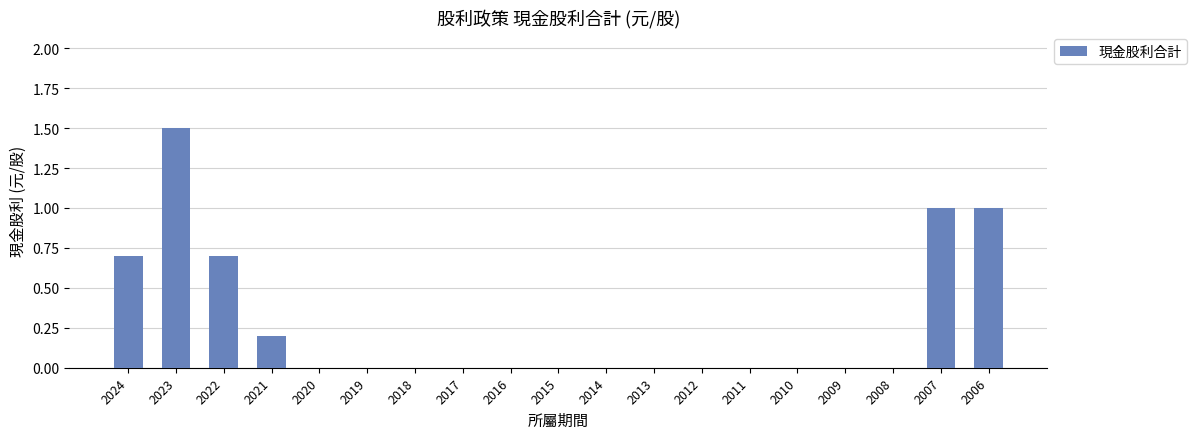

Reading left to right, what are all the values shown in this chart?

0.7	1.5	0.7	0.2	0.0	0.0	0.0	0.0	0.0	0.0	0.0	0.0	0.0	0.0	0.0	0.0	0.0	1.0	1.0